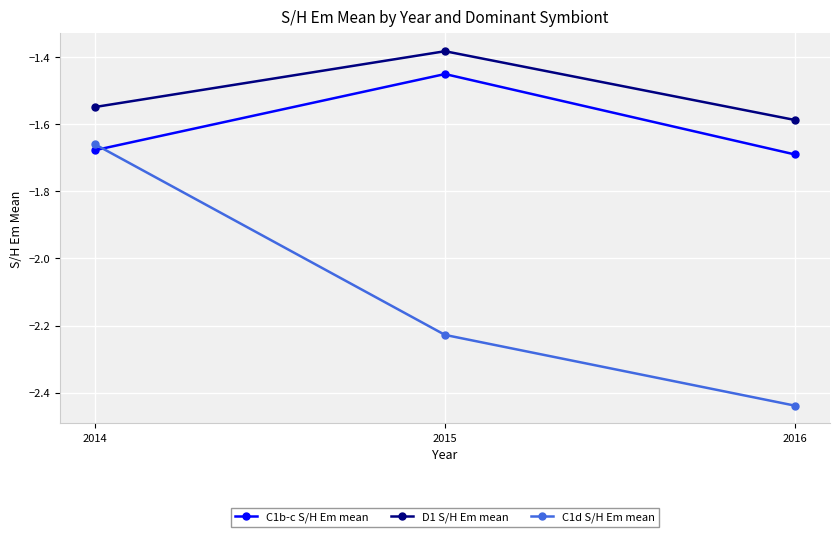

How many lines are shown in the chart?

3